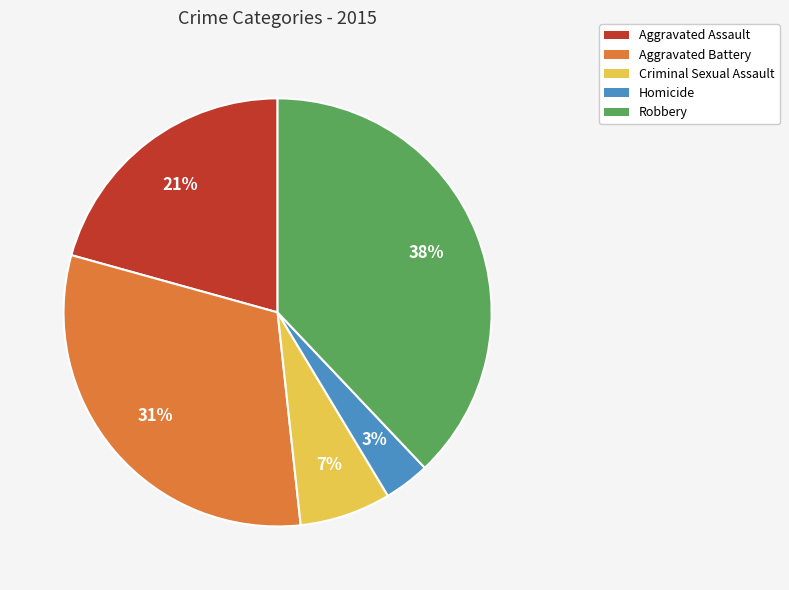

To the nearest percent, what is the average slice percentage?

20%